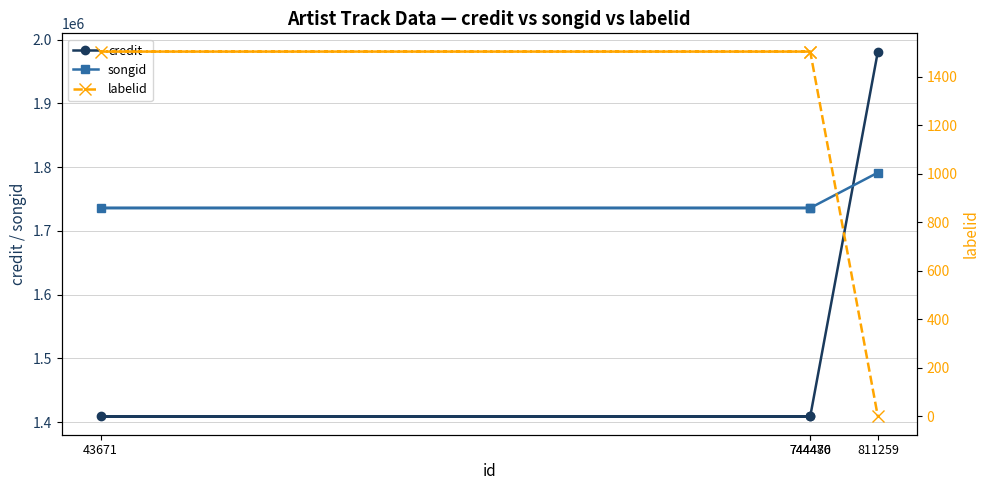

Is this an area chart (filled region under the line)?

No